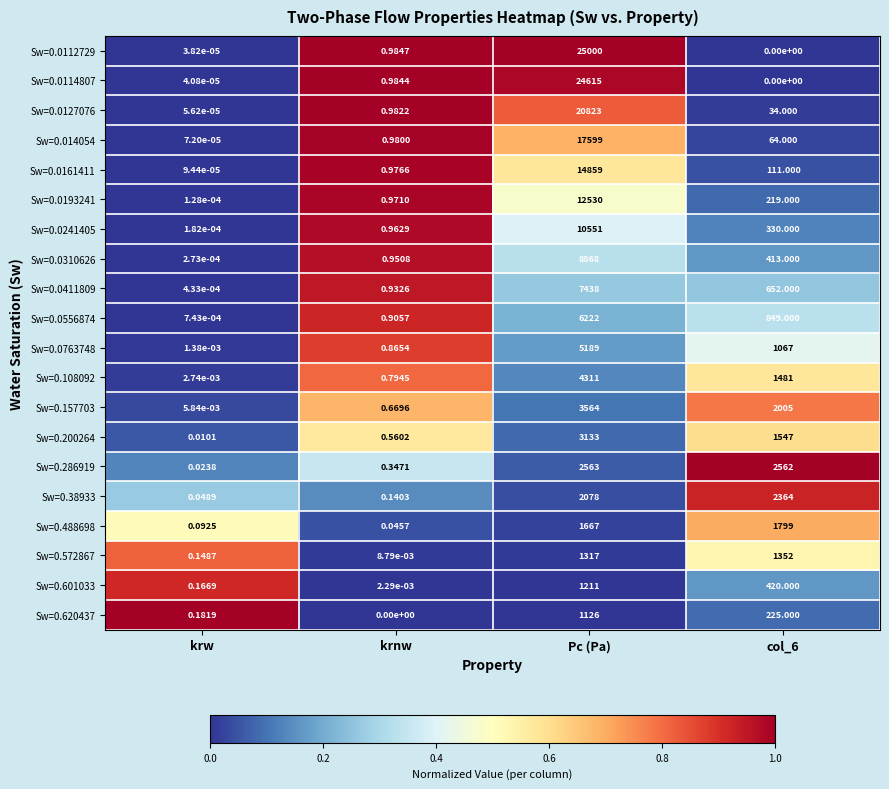

Is the value of Sw=0.157703 at col_6 greater than the value of Sw=0.0411809 at krnw?

Yes